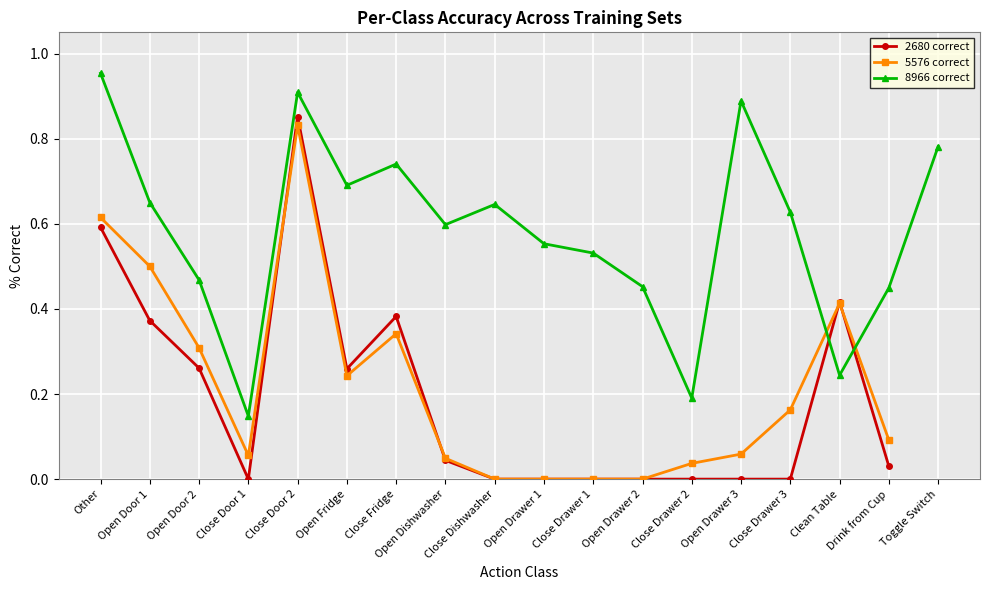

What is the difference between the 5576 correct values at Close Door 2 and Open Door 1?

0.3